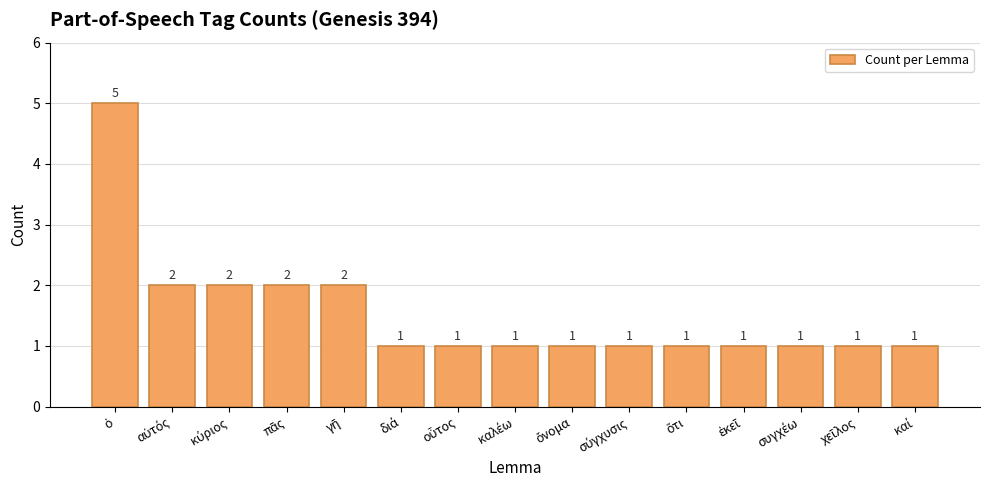

Reading left to right, transcribe all the data shown in this chart.

5	2	2	2	2	1	1	1	1	1	1	1	1	1	1